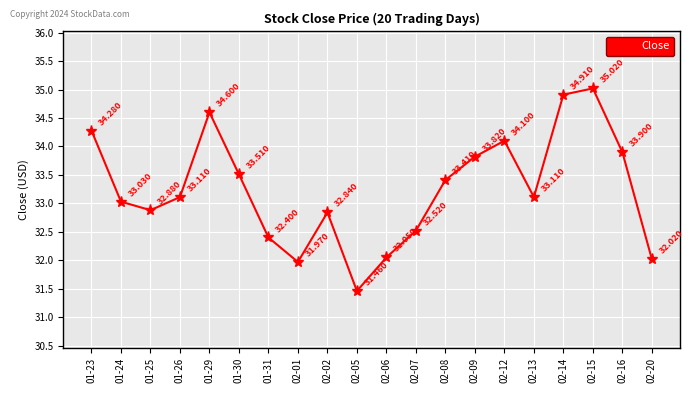

What position from the left is 02-12?

15